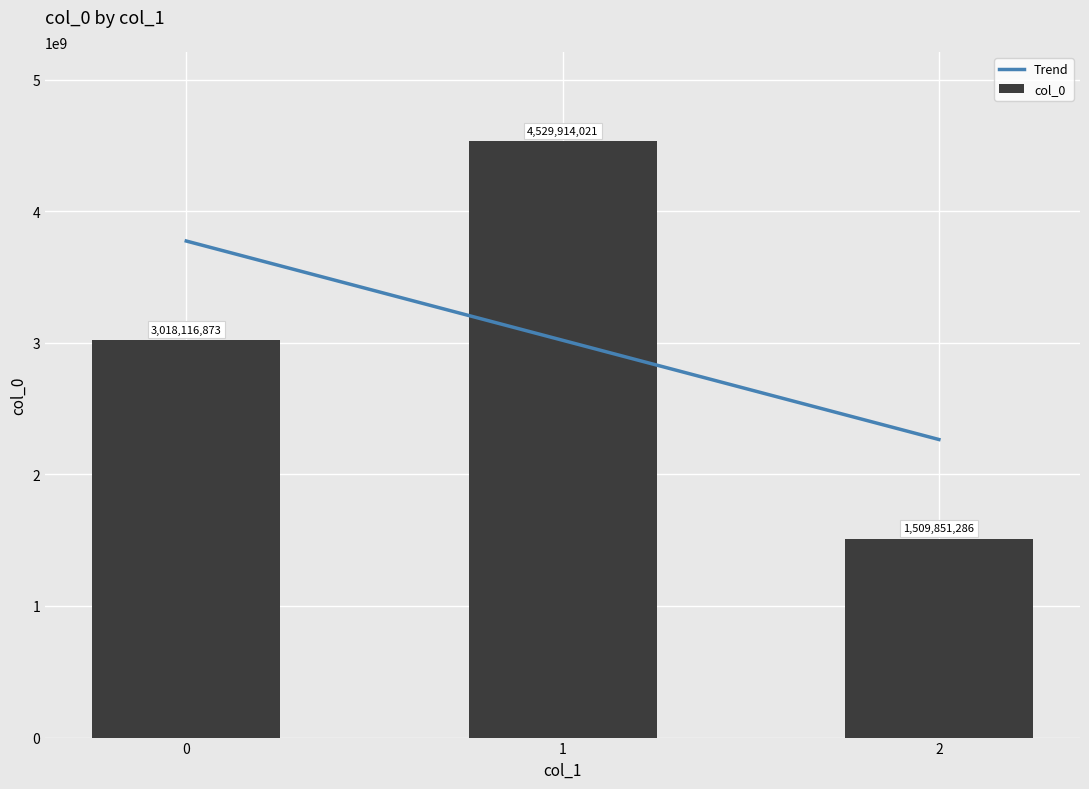

Which series has the largest range (max minus min)?

col_0